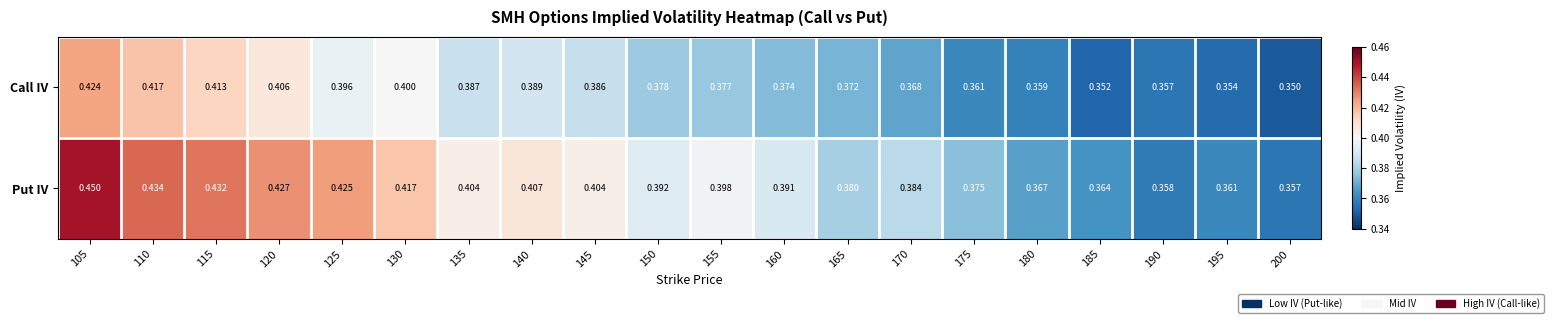

At 120, list the series in order from smallest to largest.

Call IV, Put IV